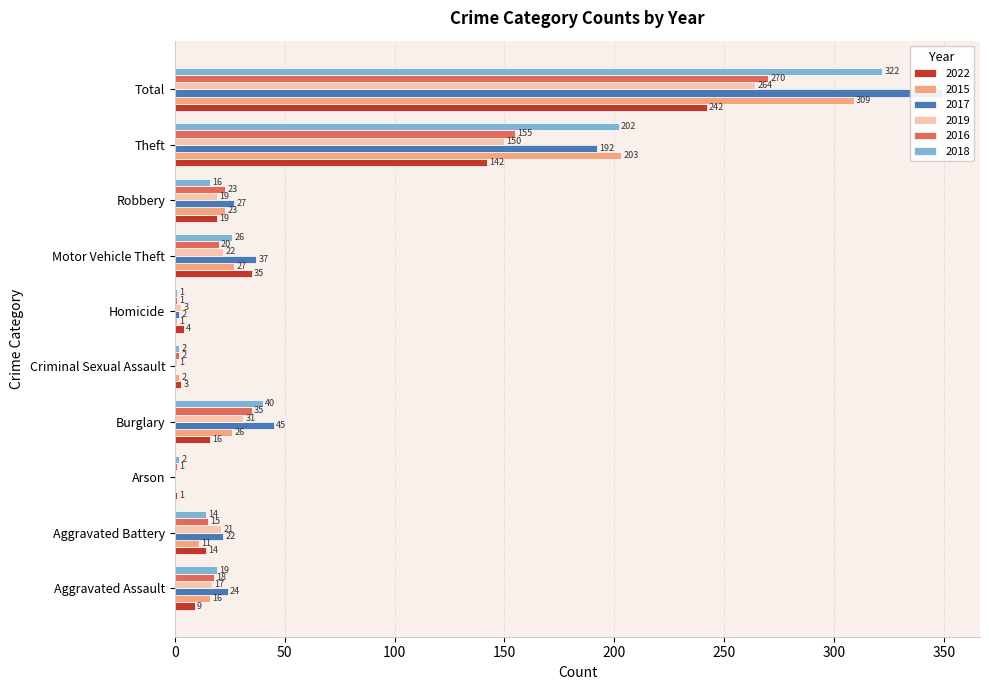

How many data points does each series have?

10